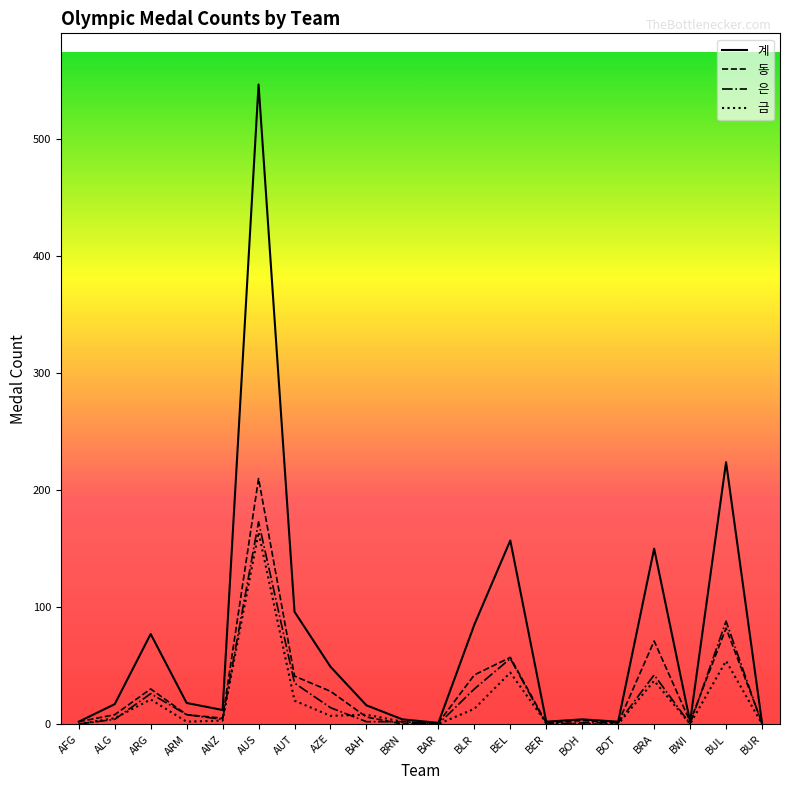

What is the difference between the 은 values at BLR and BUR?

30